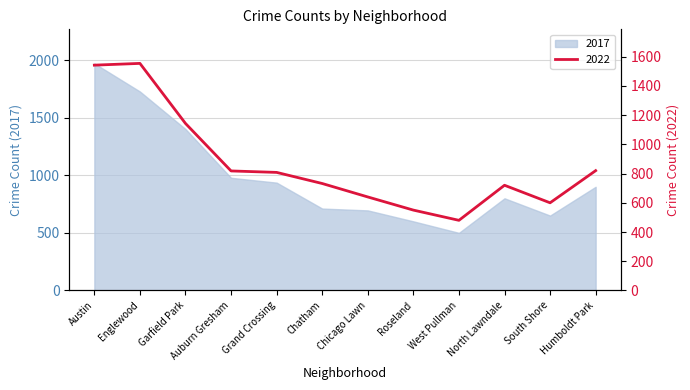

At which label does 2017 reach its minimum?

West Pullman